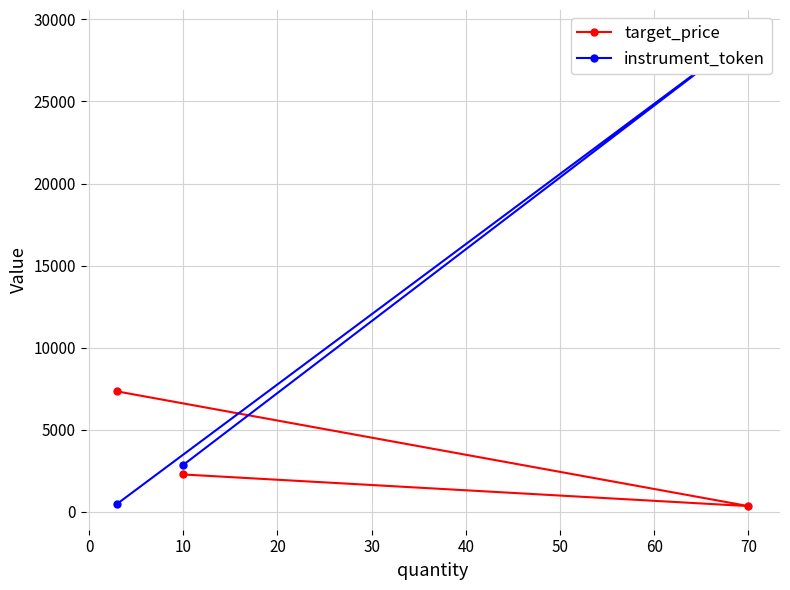

Which series has the largest range (max minus min)?

instrument_token